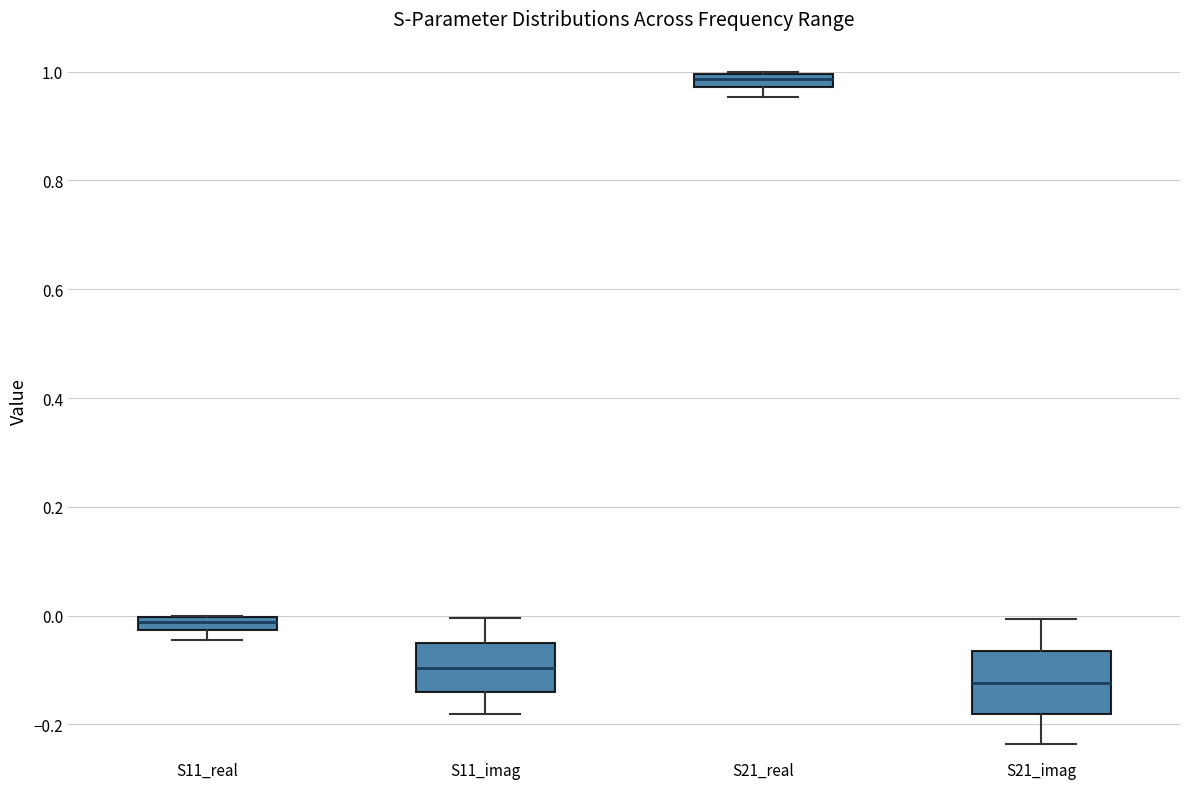

Which box's median line is the lowest?

S21_imag